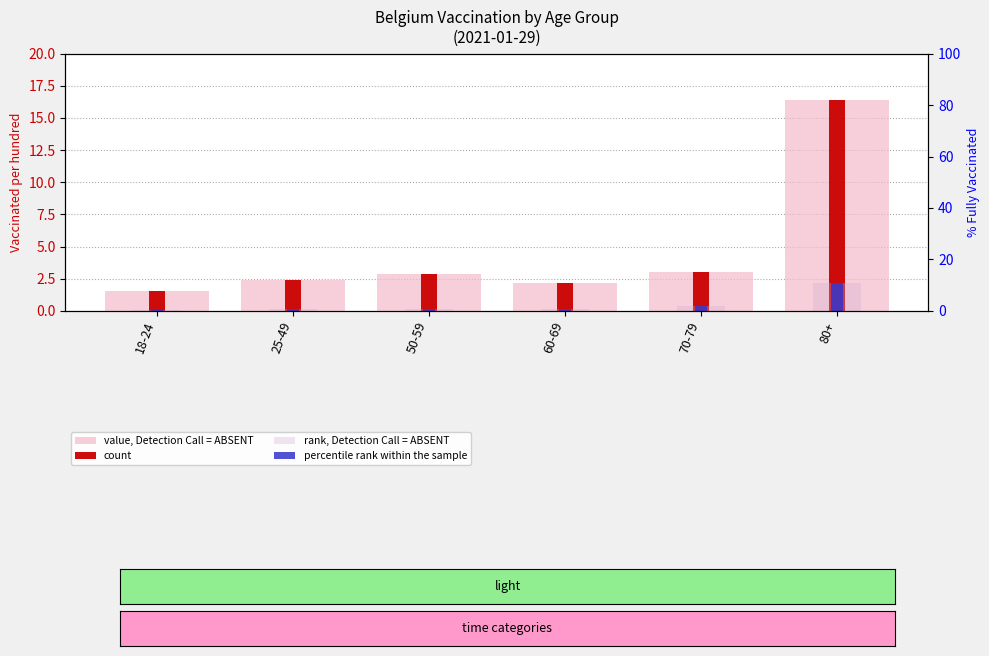

What is the sum of all count values?

28.4